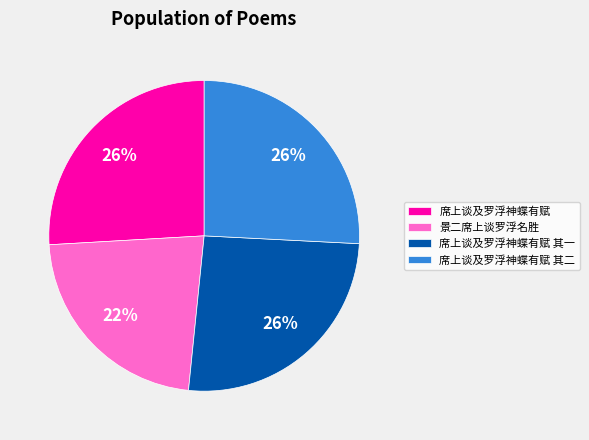

To the nearest percent, what is the average slice percentage?

25%